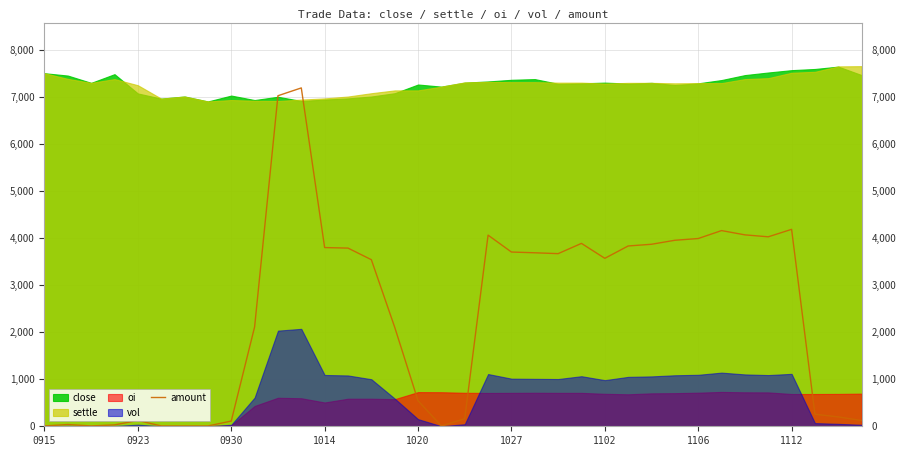

Rank the categories by value from lowest to highest.

1106, 1027, 1102, 17, 0930, 0915, 1014, 0923, 1112, 35, 1020, 18, 34, 33, 16, 15, 9, 14, 24, 22, 21, 20, 13, 12, 25, 26, 23, 27, 28, 31, 19, 30, 29, 32, 10, 11